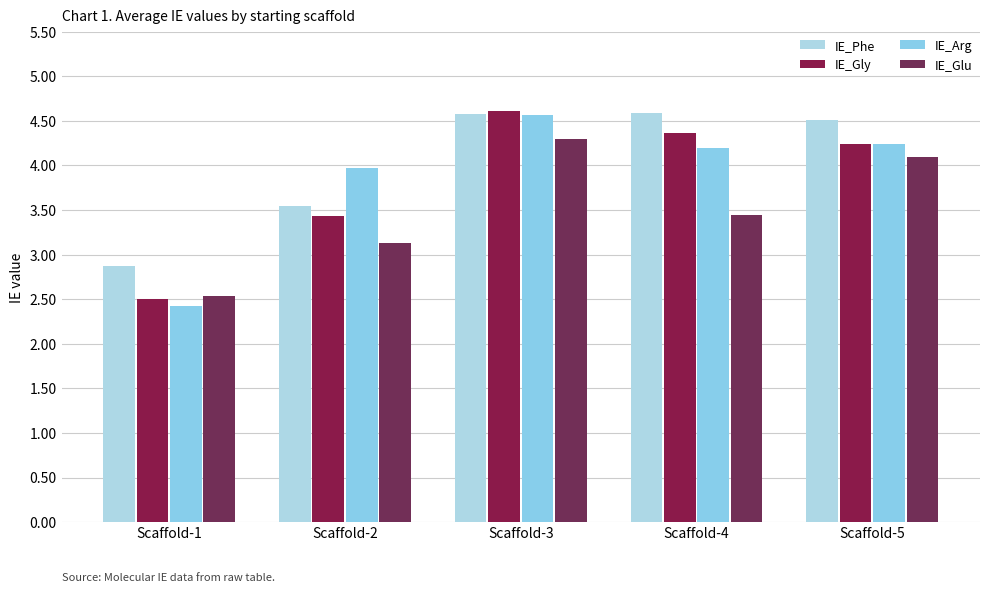

Which series changed the most between Scaffold-2 and Scaffold-5?

IE_Phe